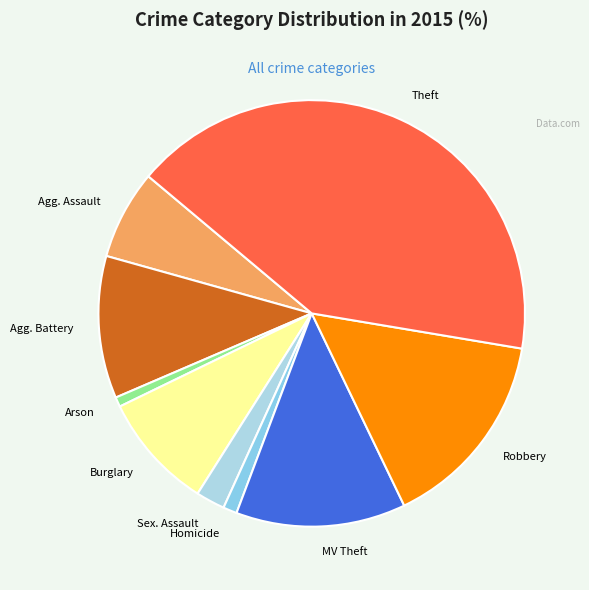

Between Robbery and Burglary, which is larger?

Robbery